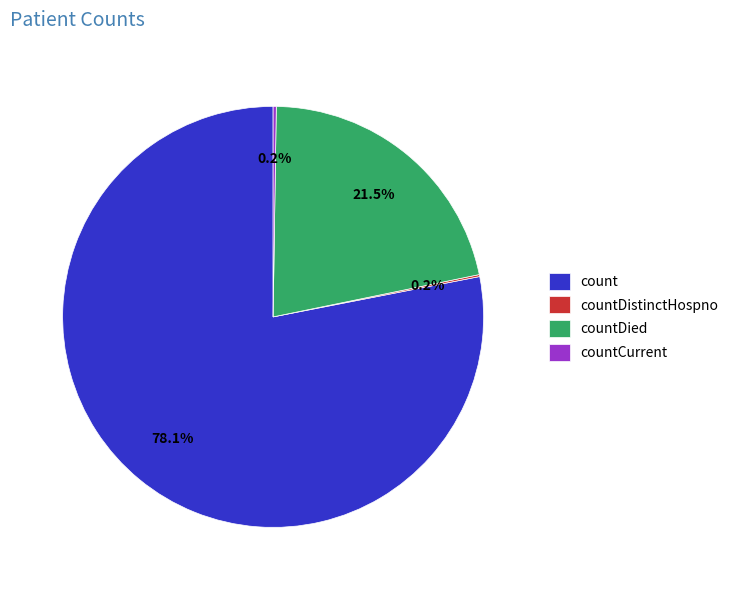

Which slice is the largest?

count